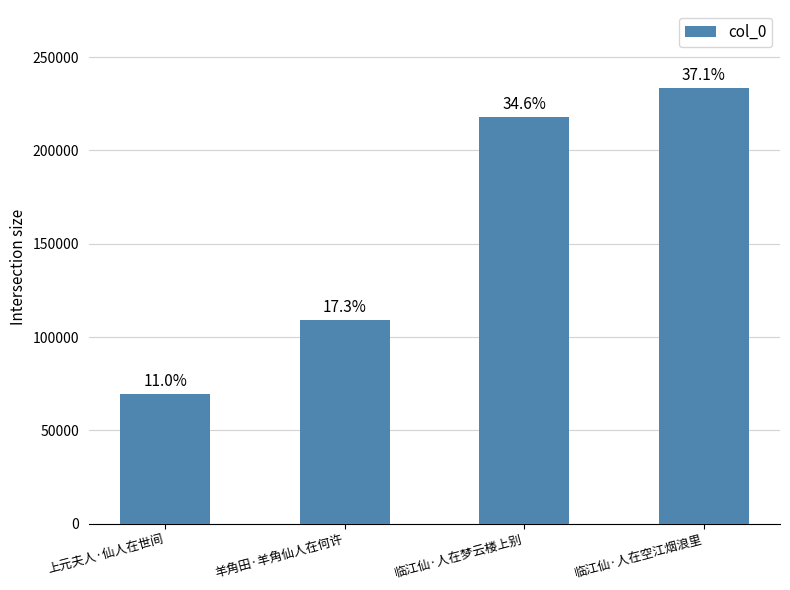

Are the bars horizontal?

No